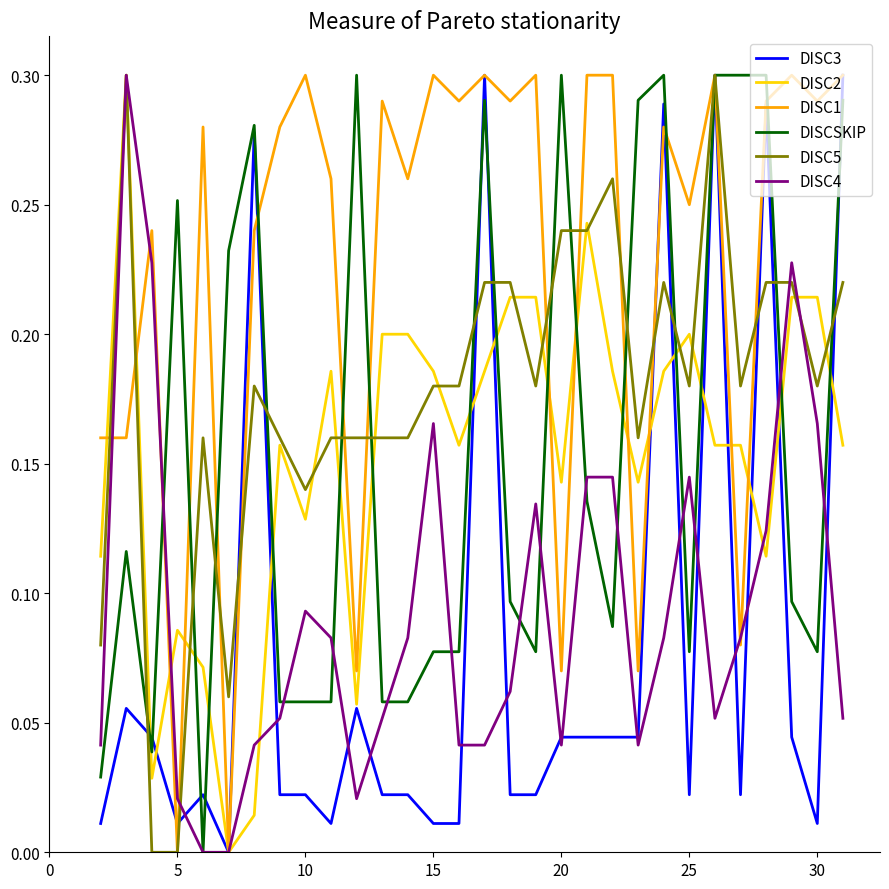

Which series has the largest total across all categories?

DISC1